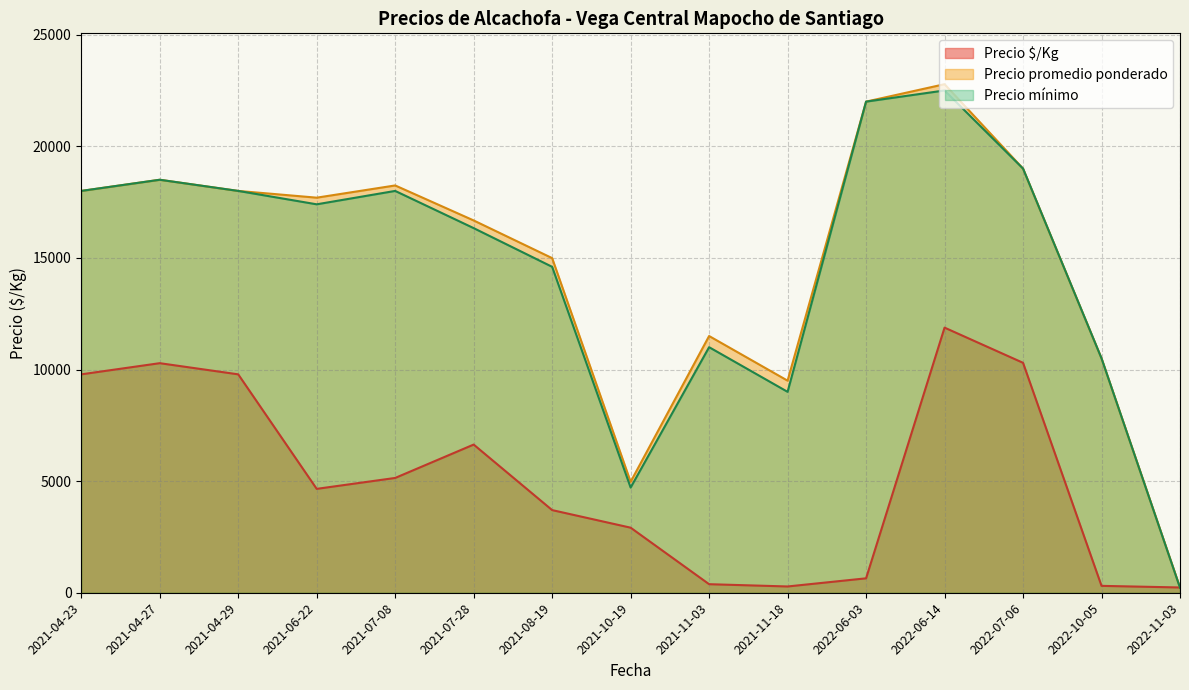

At which label does Precio promedio ponderado reach its peak?

2022-06-14